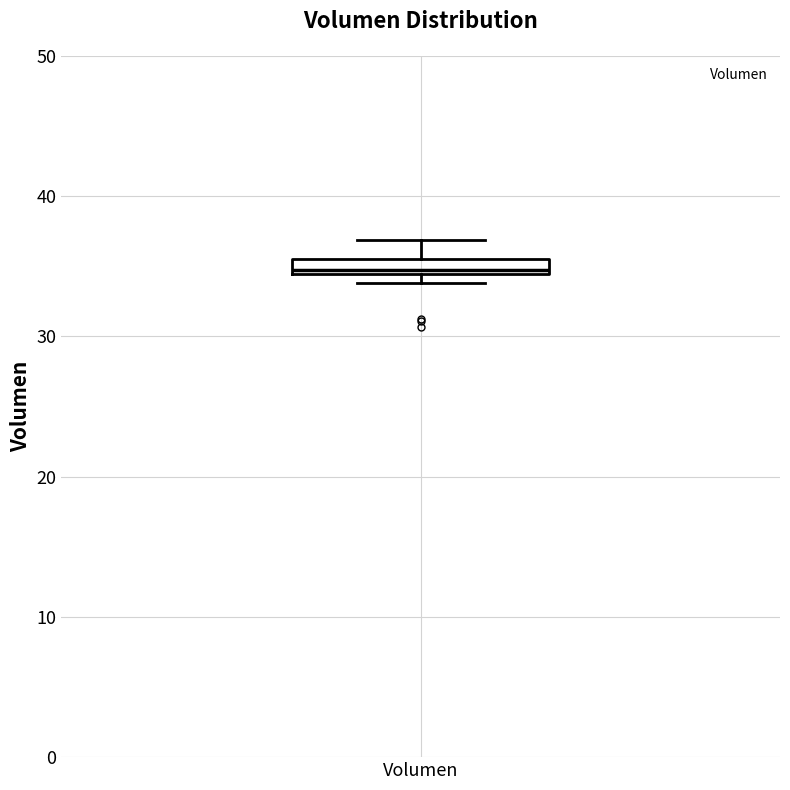

Where is the lower edge of the box for Volumen on the y-axis? The values are not printed on the chart, so give them approximately, as read against the axis.

34